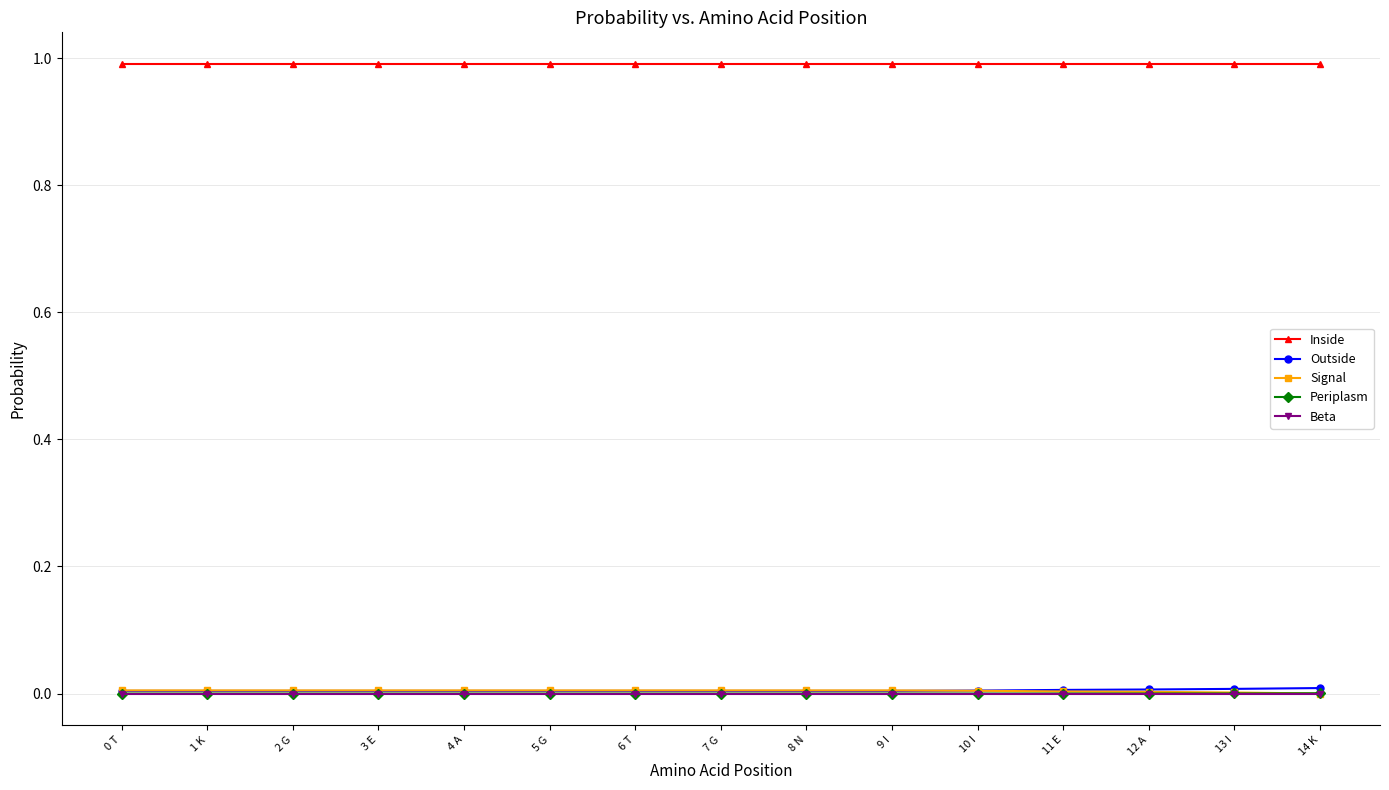

What is the difference between the highest and lowest values at 8 N?

1.0